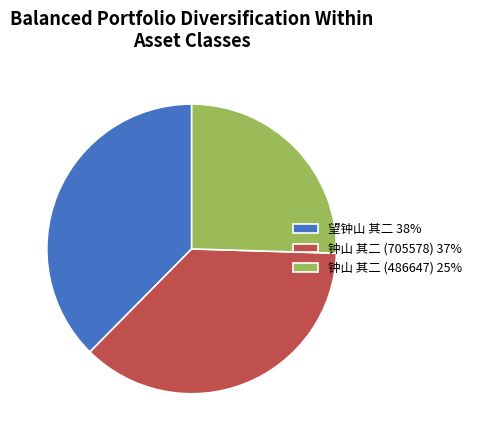

What is the ratio of the value at 望钟山 其二 to the value at 钟山 其二 (705578)?

1.0